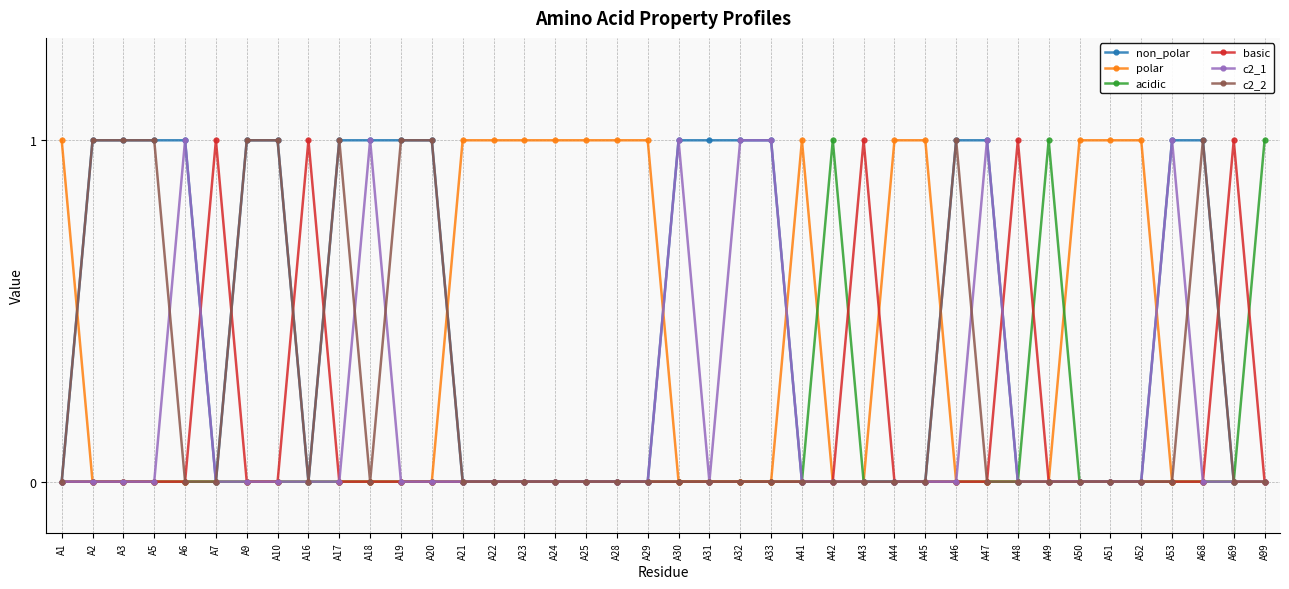

What is the value of the non_polar point at the 21st from the left?

1